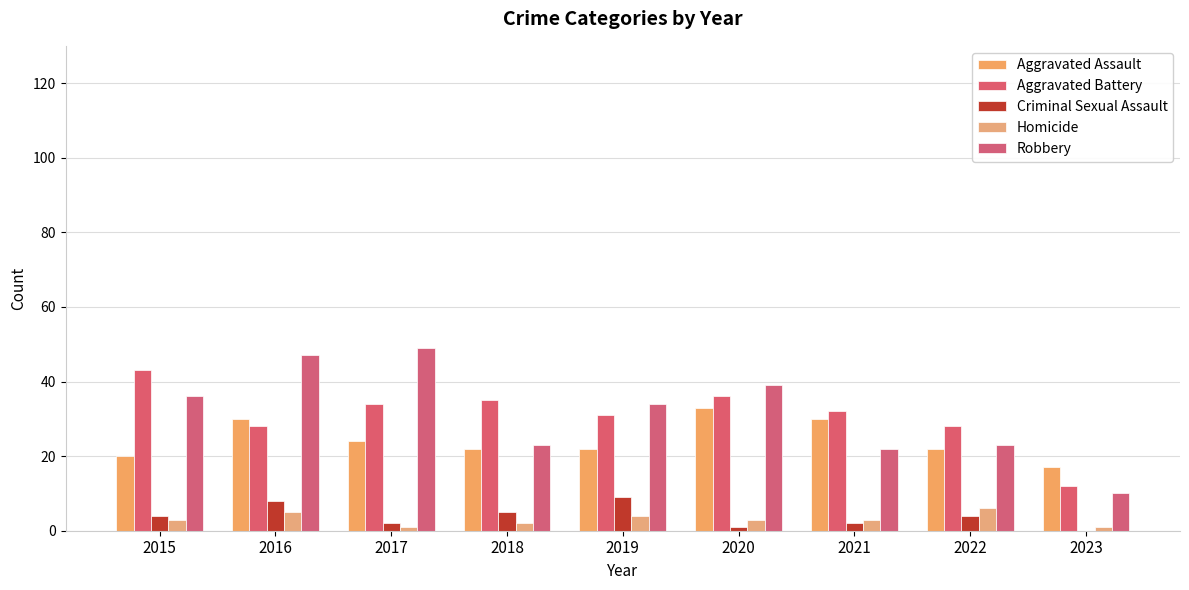

The value of Criminal Sexual Assault at 2016 is 11. True or false?

False